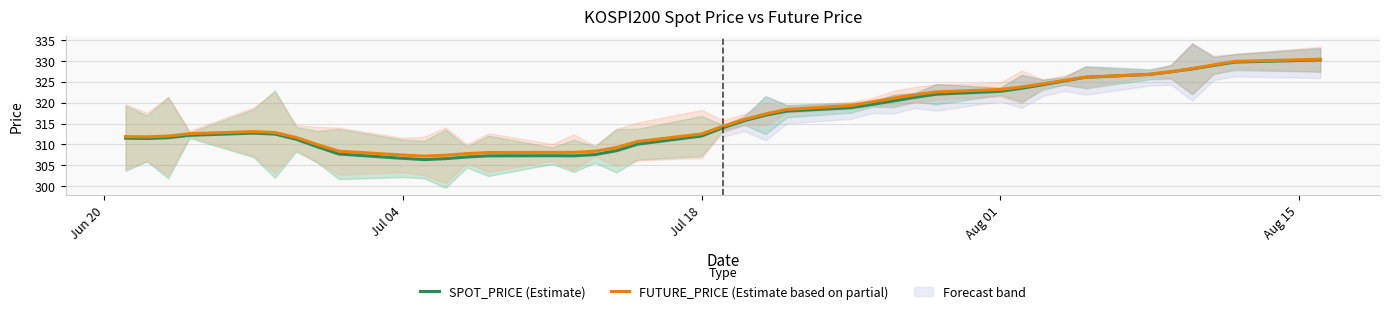

What is the highest value of the FUTURE_PRICE (Estimate based on partial) series?

330.4